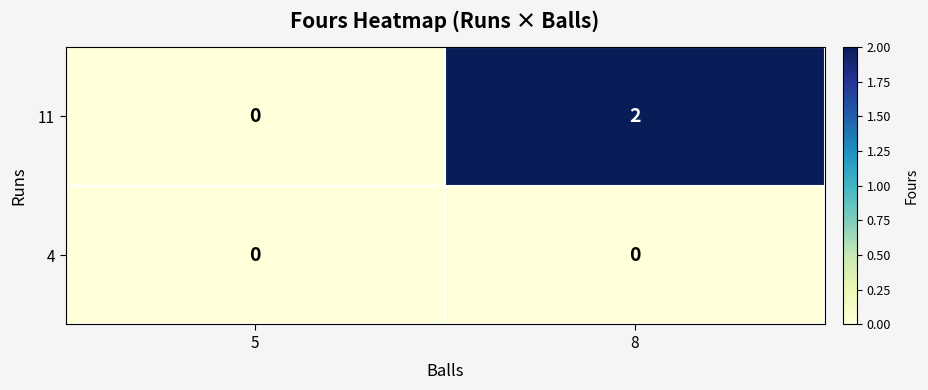

List the series in order of their peak value, lowest first.

4, 11